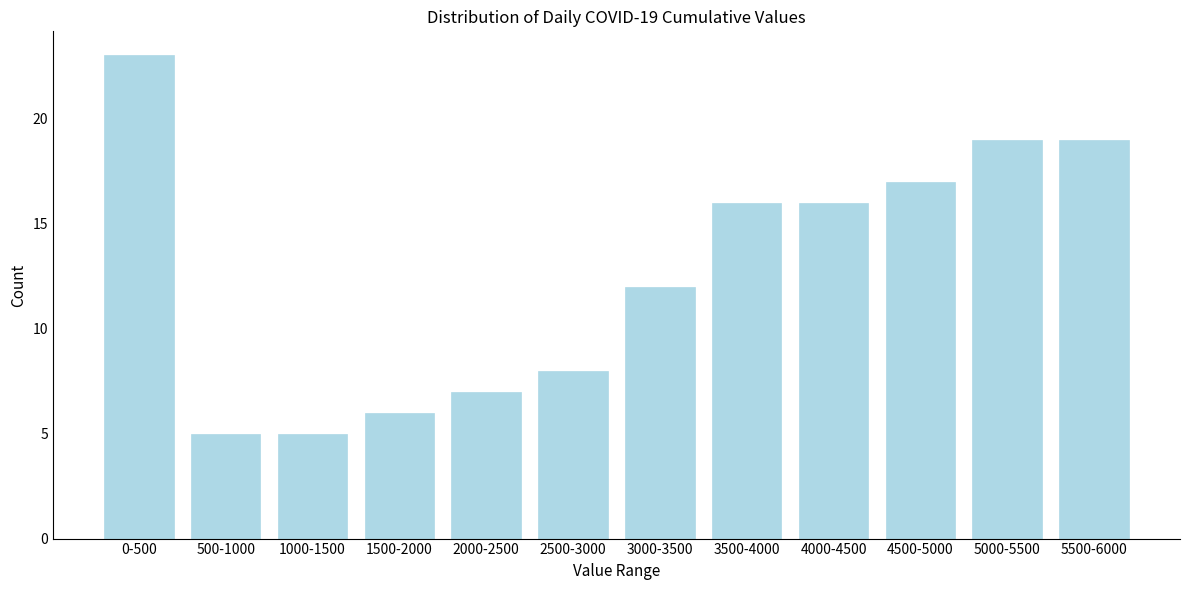

Reading right to left, transcribe all the data shown in this chart.

19	19	17	16	16	12	8	7	6	5	5	23